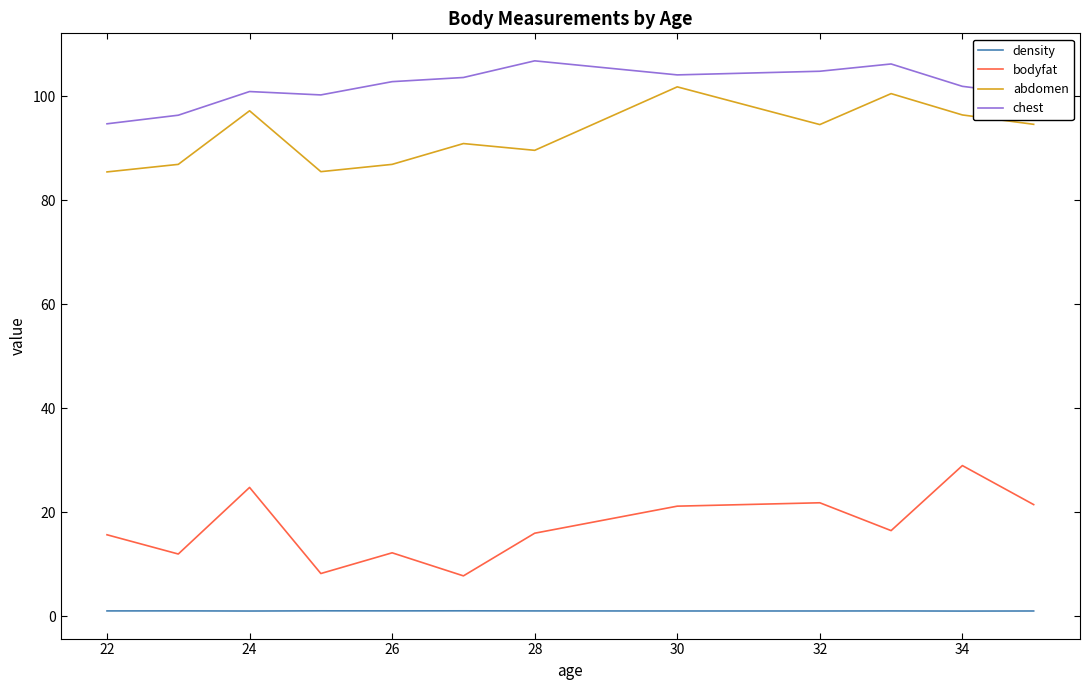

Which series has the largest total across all categories?

chest